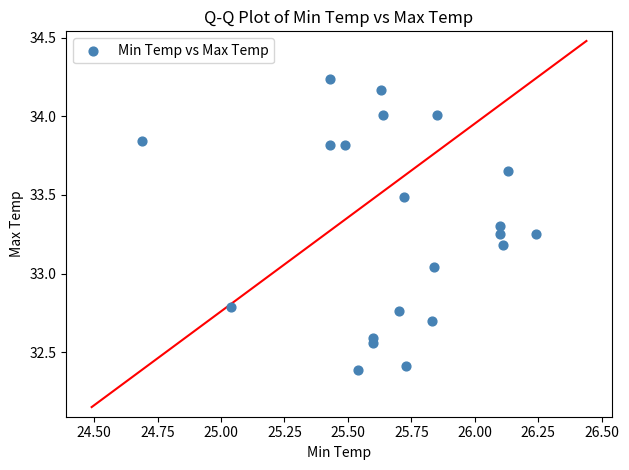

What is the range of X values (max minus min)?

1.5